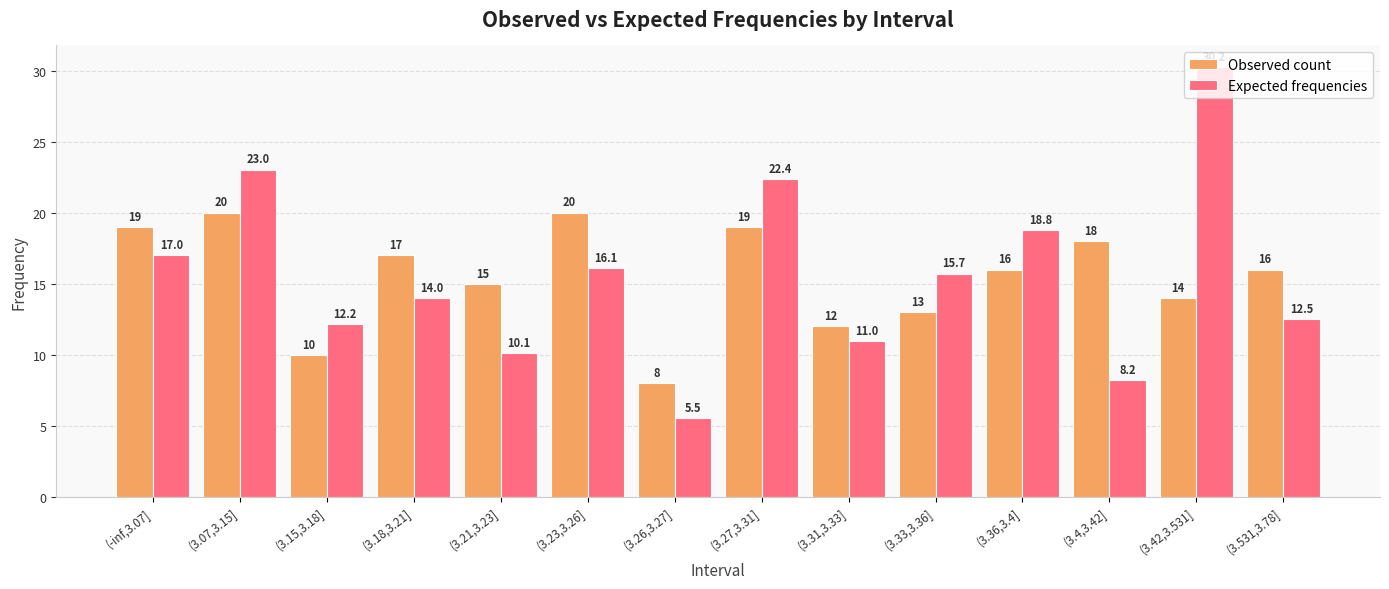

Which series has the largest range (max minus min)?

Expected frequencies